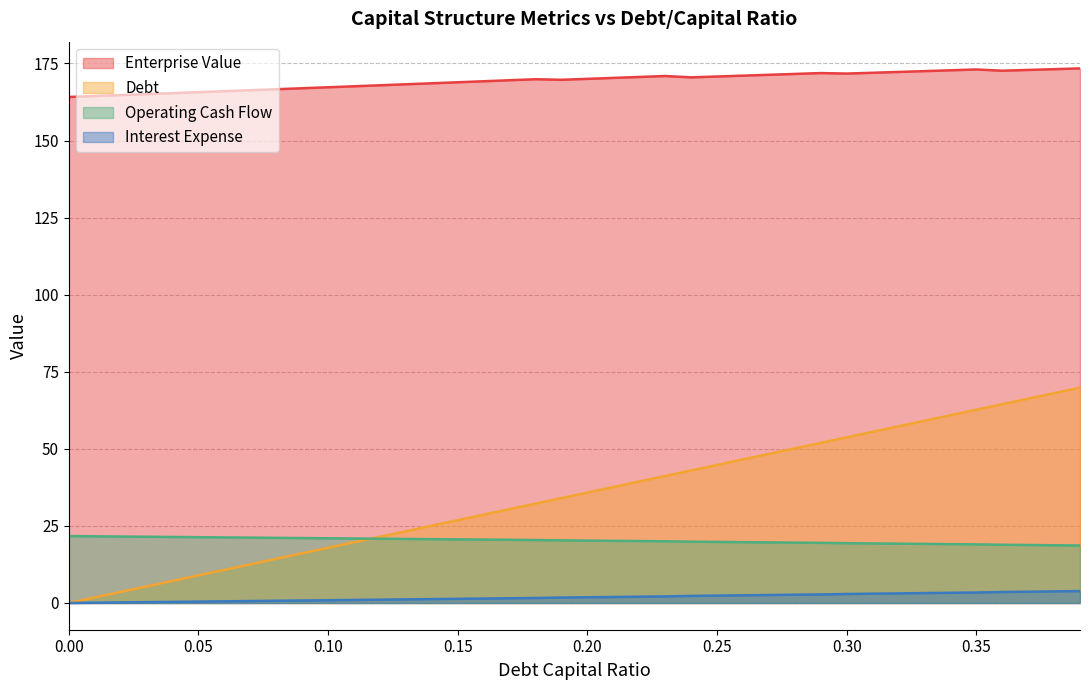

Is the value of enterprise_value at 0.21 greater than the value of debt at 0.27?

Yes